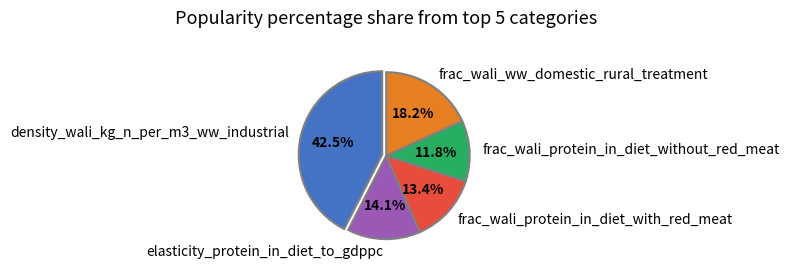

The density_wali_kg_n_per_m3_ww_industrial slice represents 48% of the pie. True or false?

False